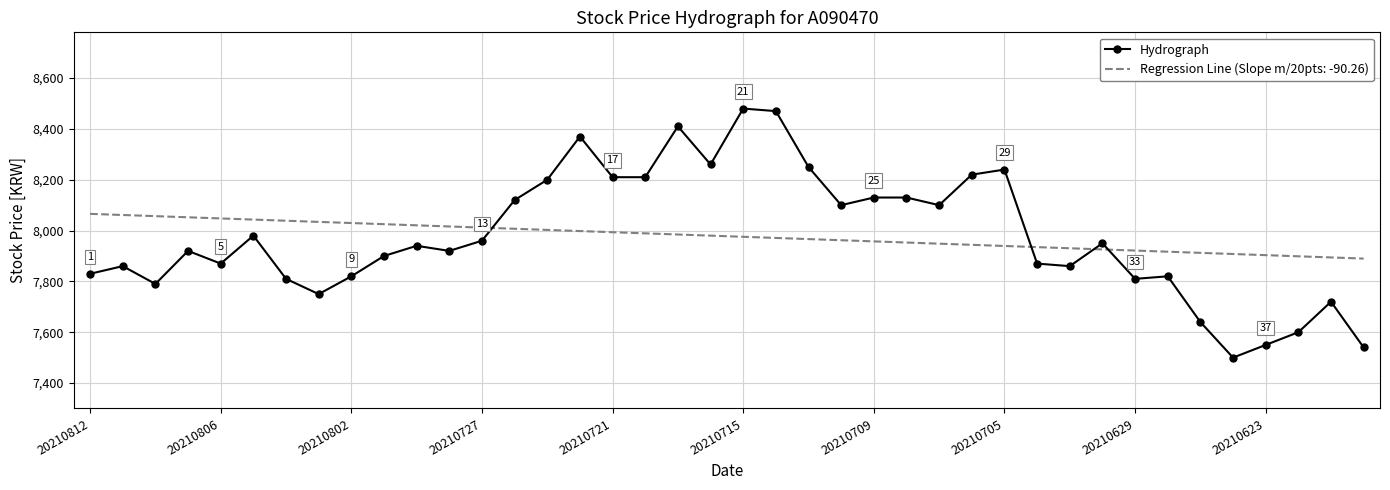

What is the difference between the maximum and minimum values in the Regression Line (Slope m/20pts: -90.26) series?

176.0